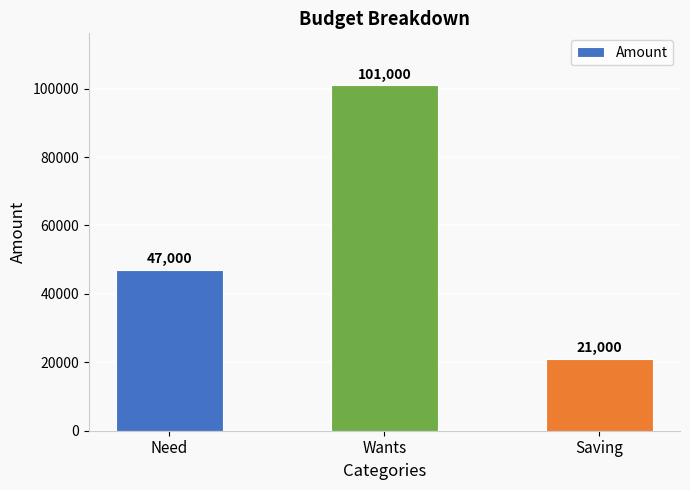

The value at Need is 77344. True or false?

False